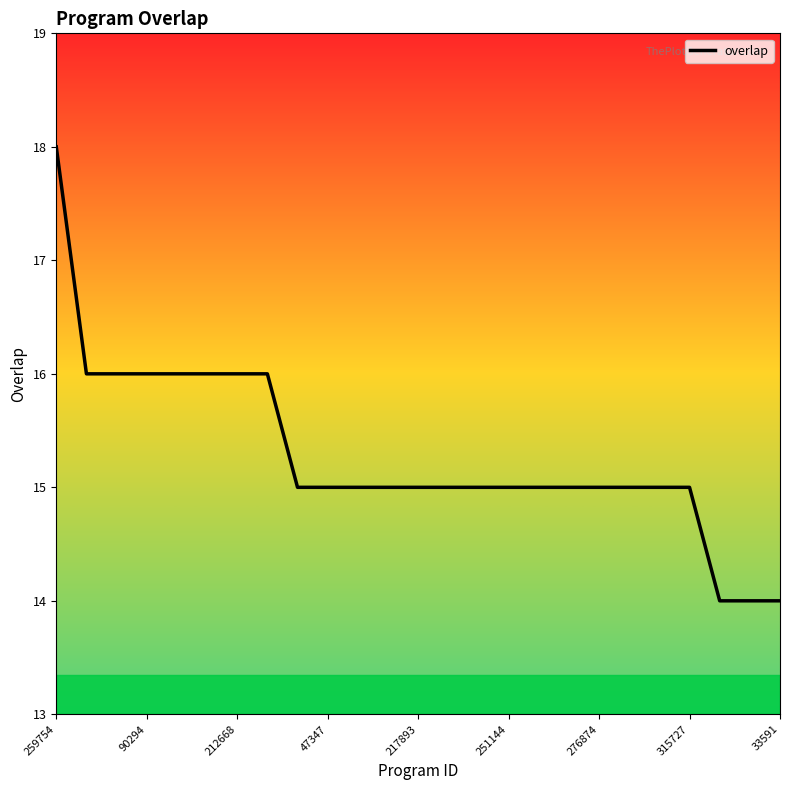

What is the minimum value shown in the chart?

14